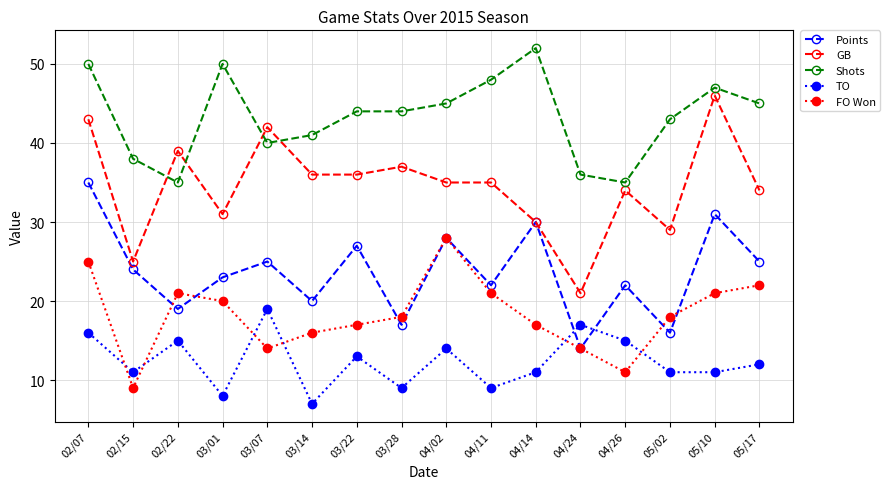

Rank the series by their maximum value, from lowest to highest.

TO, FO Won, Points, GB, Shots